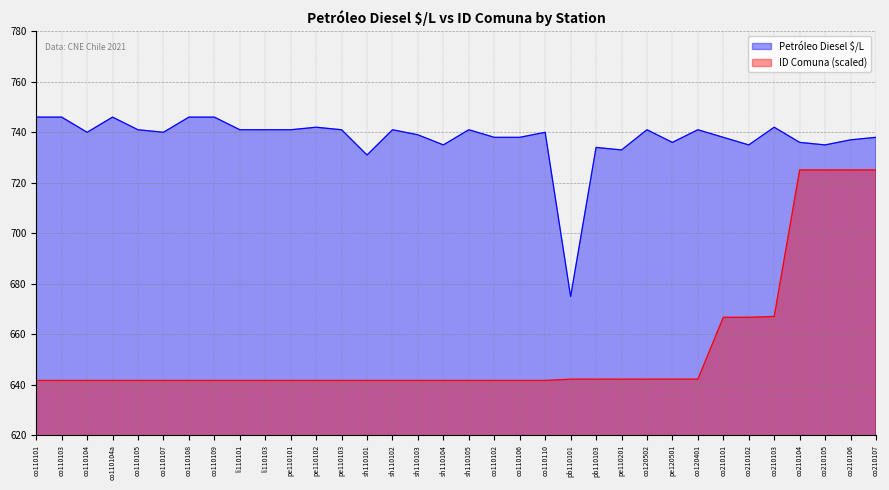

What is the value of the ID Comuna point at the 29th from the left?

666.8